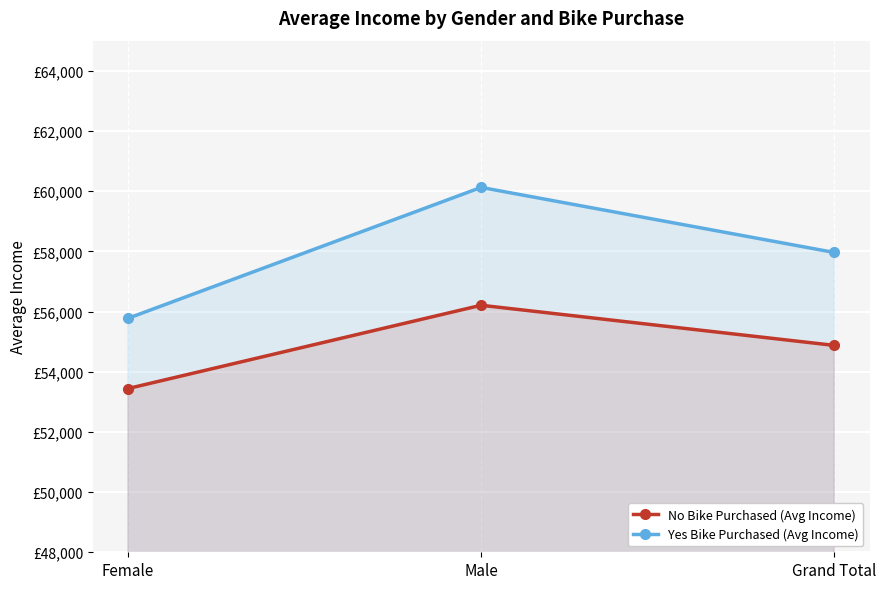

Where is Yes Bike Purchased (Avg Income) nearest to the value 57949?

Grand Total